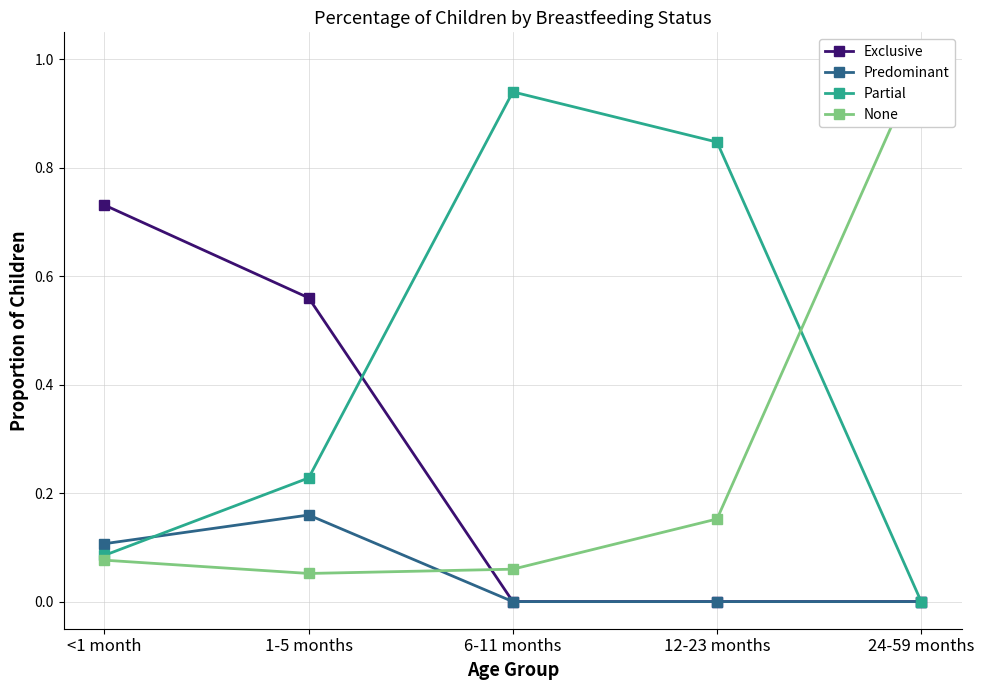

Reading right to left, what are all the values shown in this chart?

Exclusive: 24-59 months=0.0	12-23 months=0.0	6-11 months=0.0	1-5 months=0.6	<1 month=0.7
Predominant: 24-59 months=0.0	12-23 months=0.0	6-11 months=0.0	1-5 months=0.2	<1 month=0.1
Partial: 24-59 months=0.0	12-23 months=0.8	6-11 months=0.9	1-5 months=0.2	<1 month=0.1
None: 24-59 months=1.0	12-23 months=0.2	6-11 months=0.1	1-5 months=0.1	<1 month=0.1